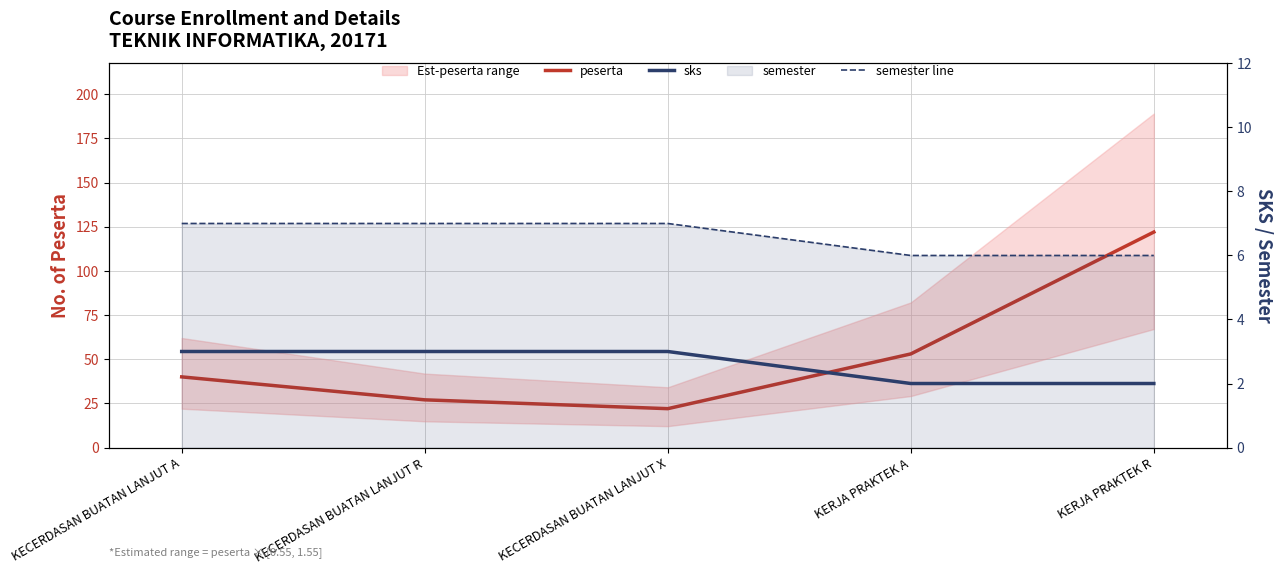

Where is the first local minimum for peserta?

KECERDASAN BUATAN LANJUT X